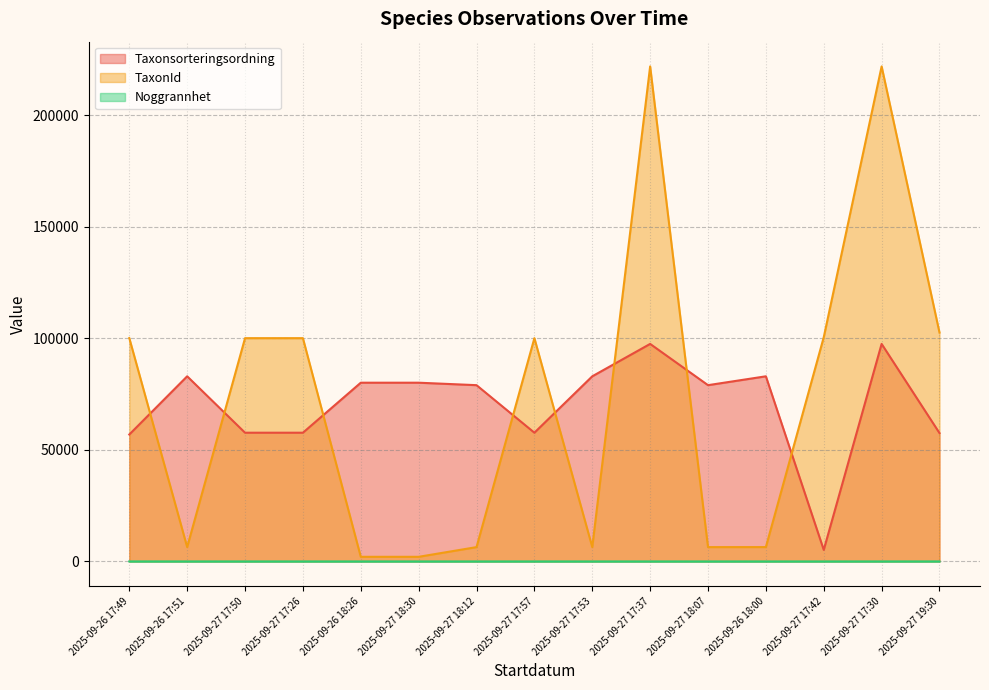

Reading left to right, list all the values displayed in this chart.

Taxonsorteringsordning: 56913	83011	57723	57723	80141	80141	79035	57723	83011	97530	79035	83011	5177	97530	57555
TaxonId: 100138	6440	100109	100109	2081	2081	6425	100109	6440	221945	6425	6440	100526	221945	102622
Noggrannhet: 11	7	4	5	5	5	5	5	5	5	5	4	4	5	10